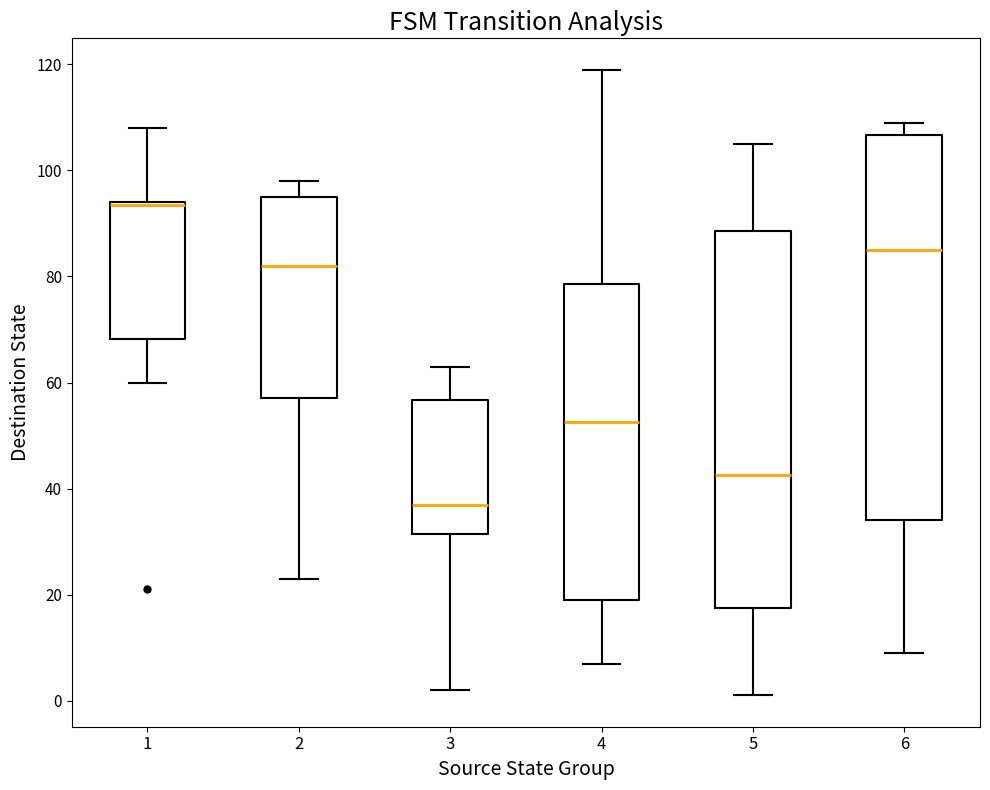

Reading left to right, read every box against the y-axis: the position of its median line, the range the box covers, and the ends of its whiskers. The values are not printed on the chart, so give them approximately, as read against the axis.

1: median 94 (drawn on the box's upper edge), box 68 to 94, whiskers 60 to 108
2: median 82, box 58 to 96, whiskers 24 to 98
3: median 38, box 32 to 56, whiskers 2 to 64
4: median 52, box 20 to 78, whiskers 8 to 120
5: median 42, box 18 to 88, whiskers 2 to 106
6: median 86, box 34 to 106, whiskers 10 to 110